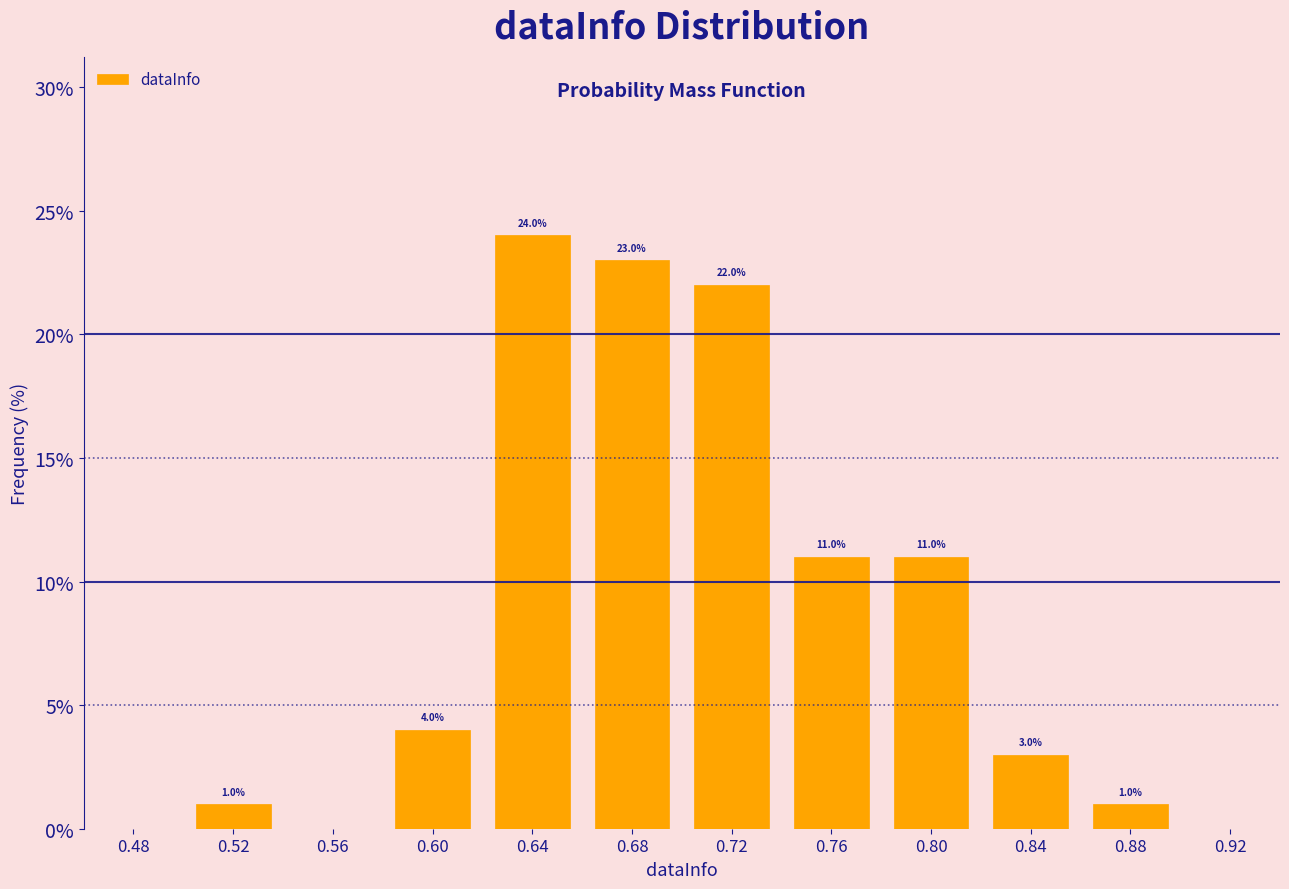

Over which range of the x-axis is the bar tallest?

0.62 to 0.66